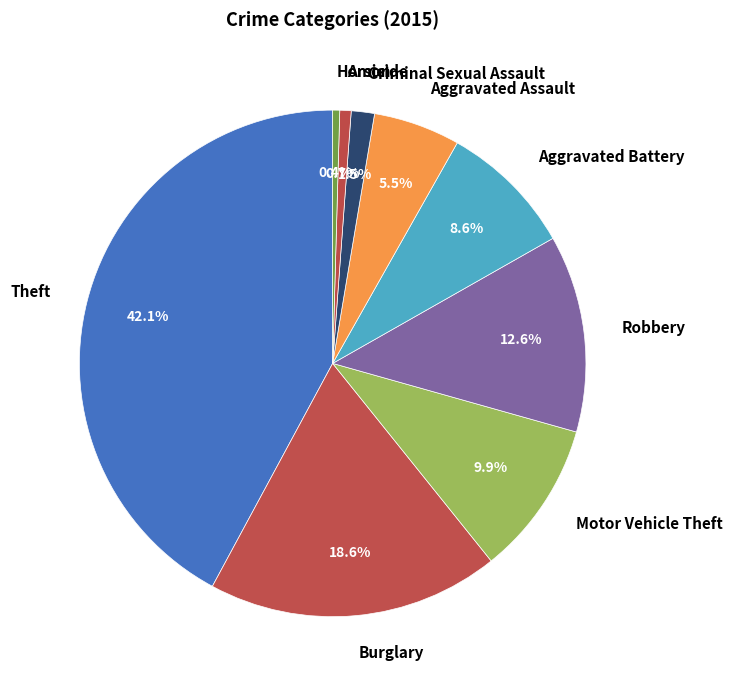

To the nearest percent, what is the combined percentage of Aggravated Battery and Burglary?

27%